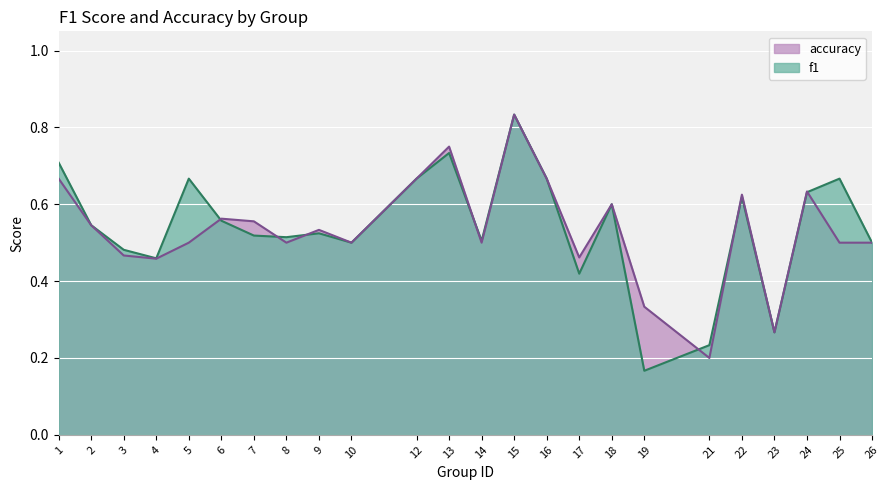

At which category does f1 reach its first local peak?

5